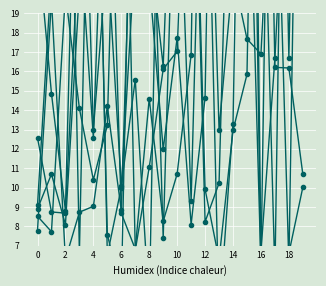

What is the value of the 2 point at the 13th from the left?

14.7